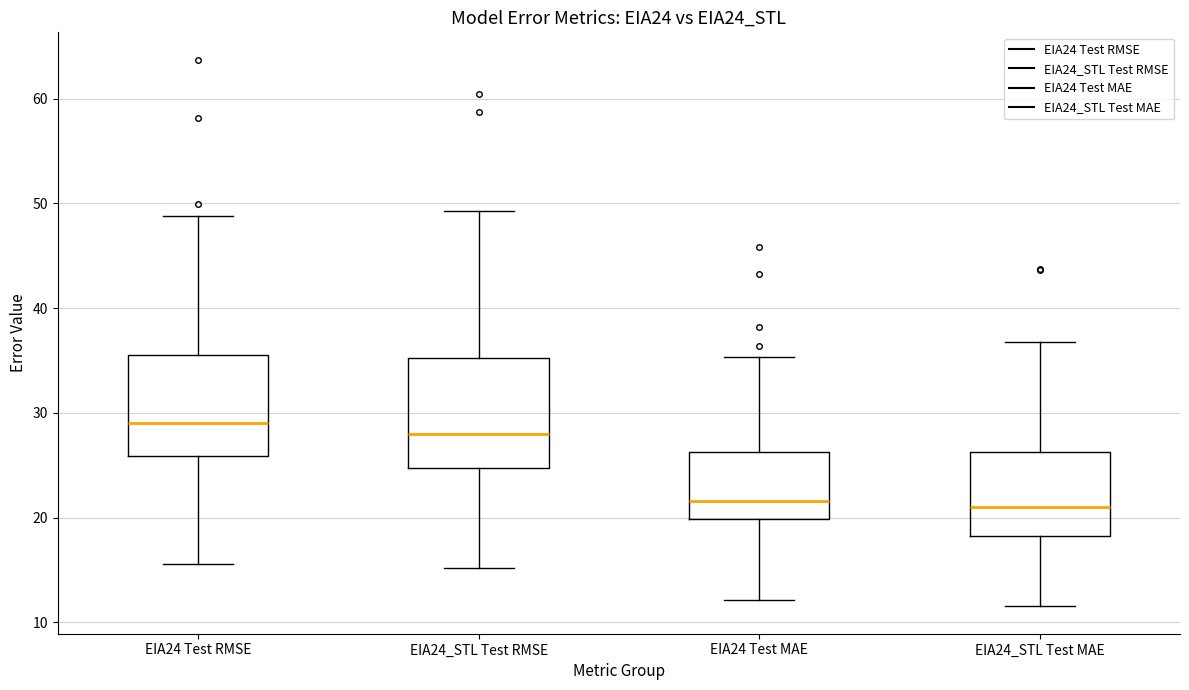

Where does the upper whisker of the box for EIA24 Test MAE end on the y-axis? The values are not printed on the chart, so give them approximately, as read against the axis.

35